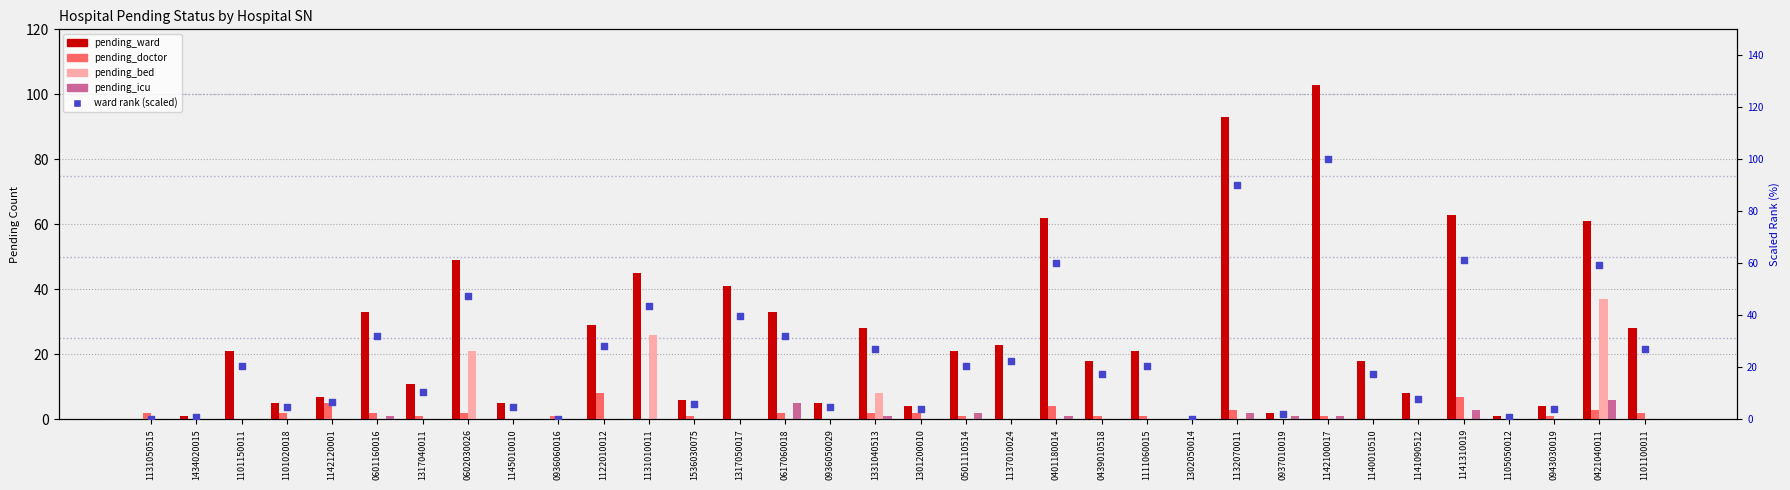

Is the value of pending_ward at 1131050515 greater than the value of ward rank (scaled) at 0943030019?

No